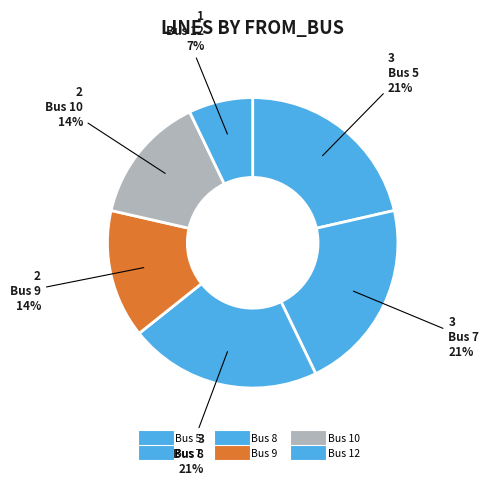

Is there any slice that represents more than half of the pie?

No